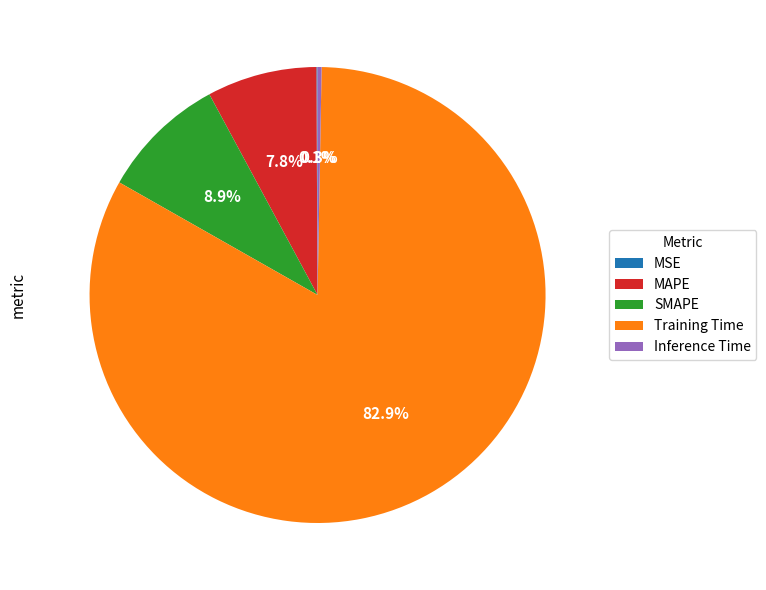

Which has a higher value, Training Time or MAPE?

Training Time